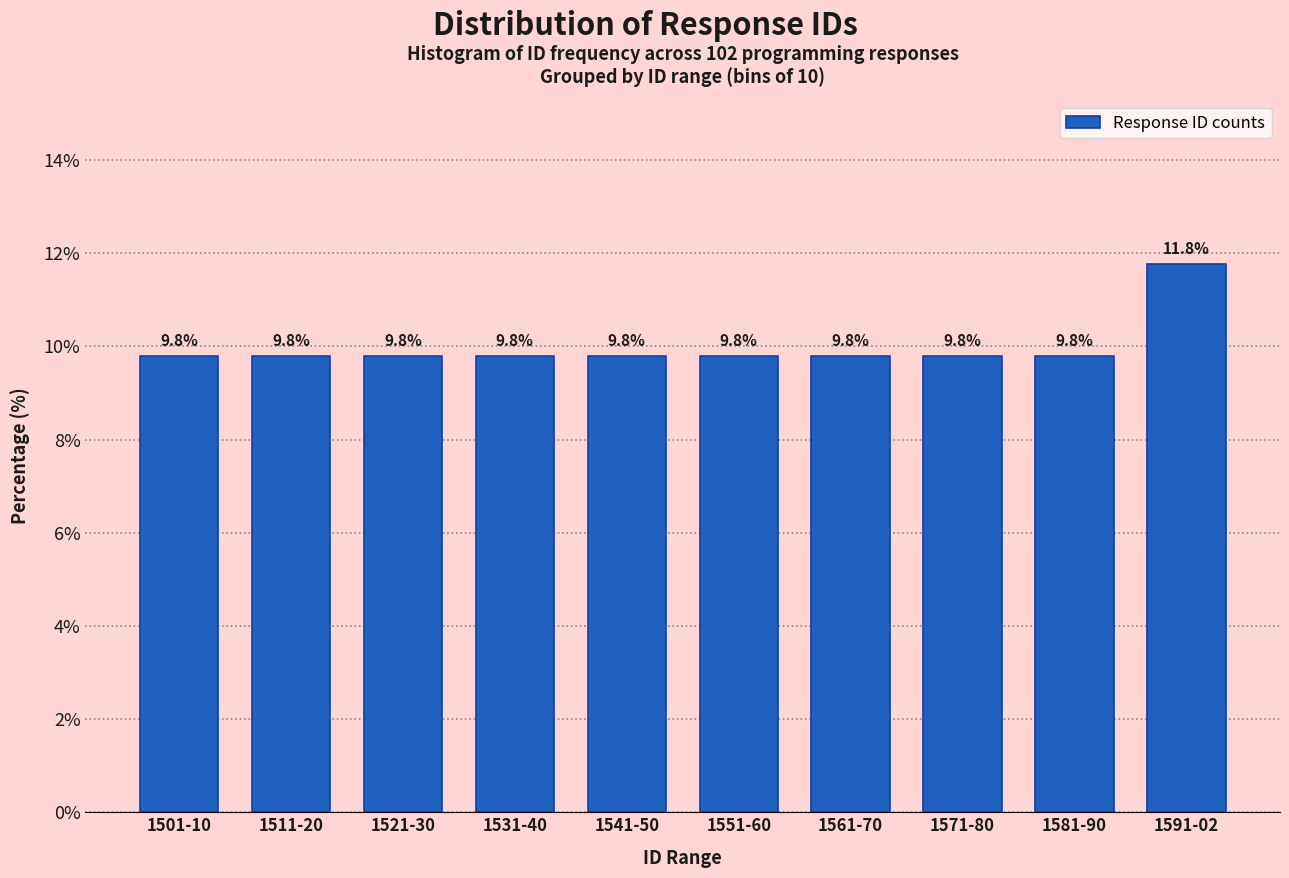

Reading left to right, what are all the values shown in this chart?

9.8	9.8	9.8	9.8	9.8	9.8	9.8	9.8	9.8	11.8